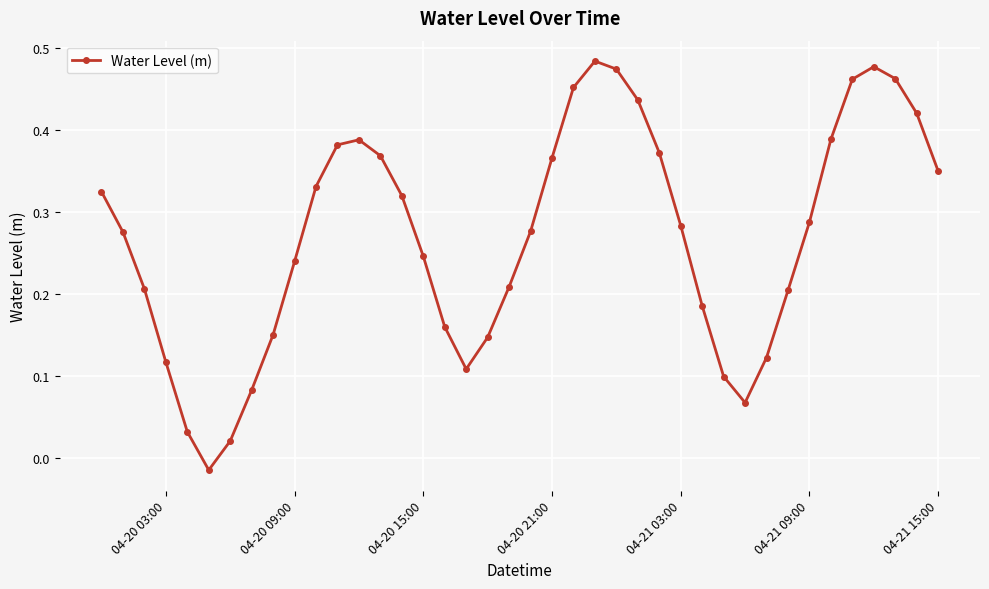

Count the number of categories in the chart.

40